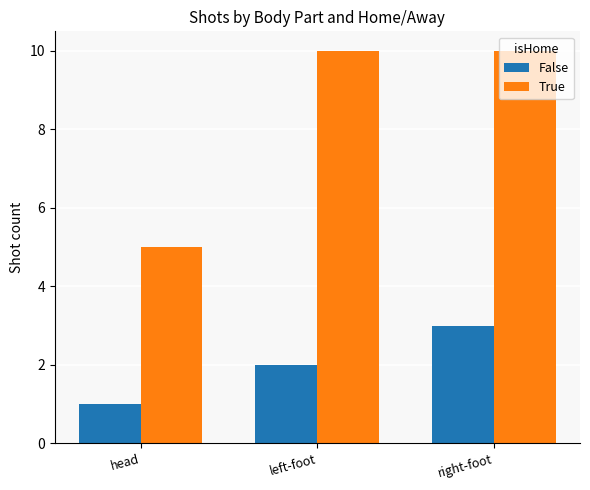

What is the difference between the highest and lowest values at right-foot?

7